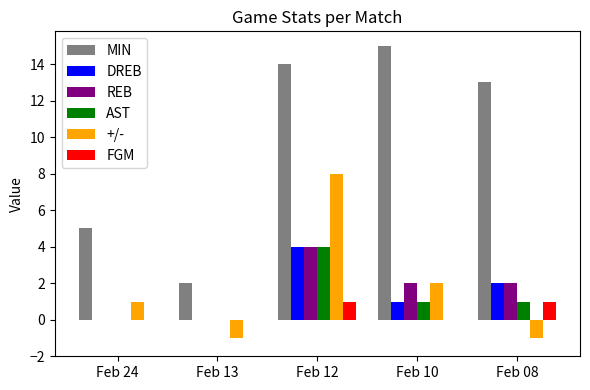

Is the value of FGM at Feb 10 greater than the value of REB at Feb 12?

No